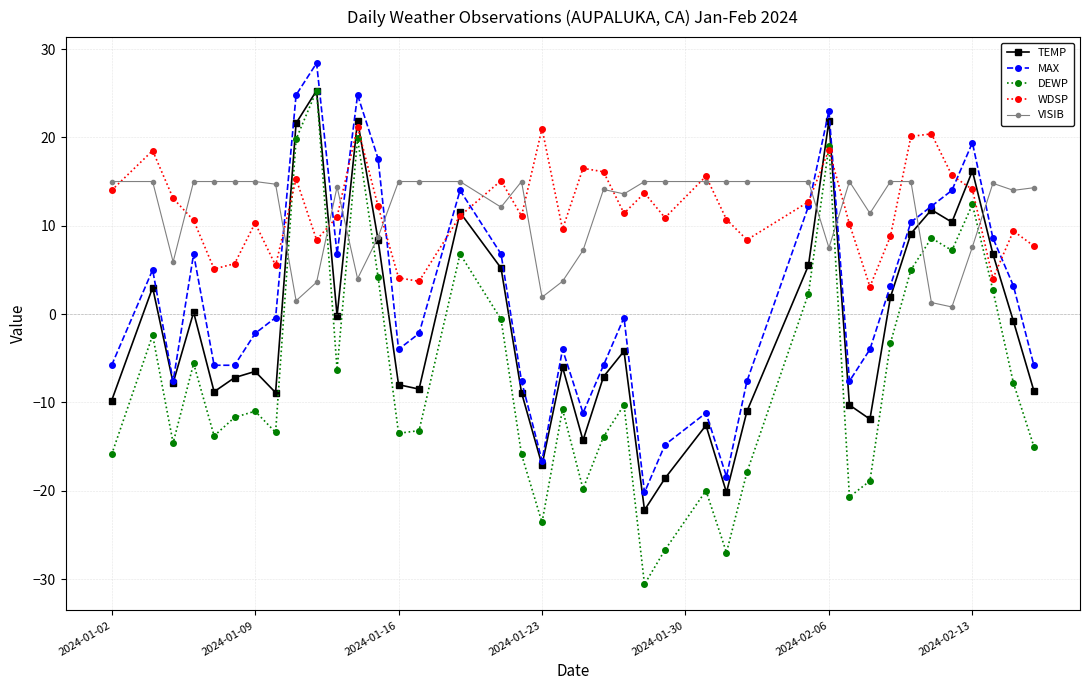

How many values in MAX are below zero?

22